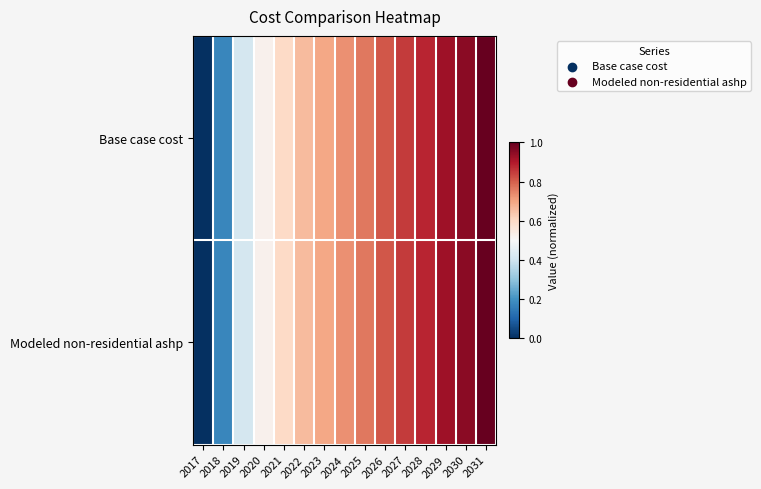

Reading left to right, extract all data points from this chart.

Base case cost: 2017=0.0	2018=0.2	2019=0.4	2020=0.5	2021=0.6	2022=0.7	2023=0.7	2024=0.7	2025=0.8	2026=0.8	2027=0.8	2028=0.9	2029=0.9	2030=1.0	2031=1.0
Modeled non-residential ashp: 2017=0.0	2018=0.2	2019=0.4	2020=0.5	2021=0.6	2022=0.7	2023=0.7	2024=0.7	2025=0.8	2026=0.8	2027=0.8	2028=0.9	2029=0.9	2030=1.0	2031=1.0